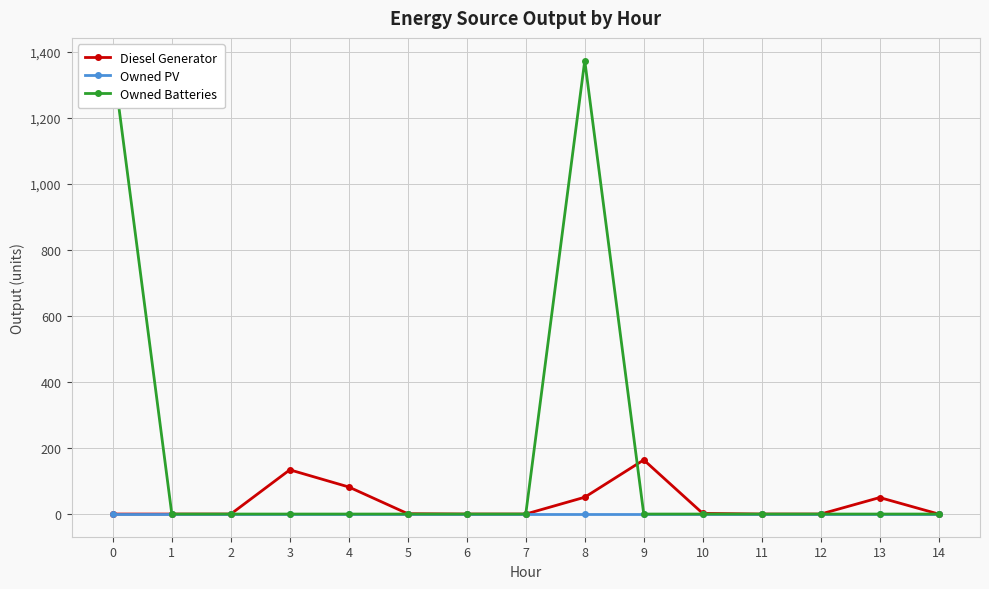

Which series ends up on top after the final intersection of Diesel Generator and Owned Batteries?

Diesel Generator